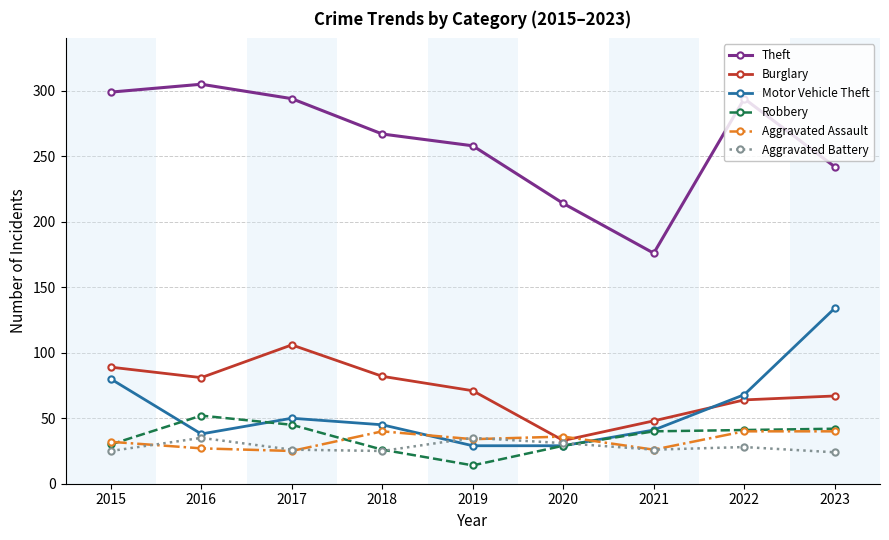

True or false: Theft has a value of 176 at 2021.

True